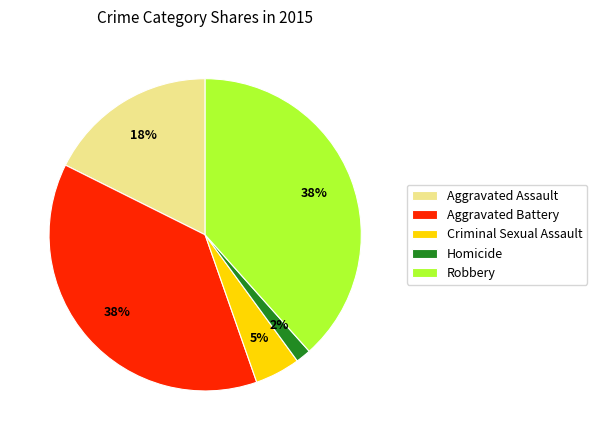

How many segments does this pie chart have?

5